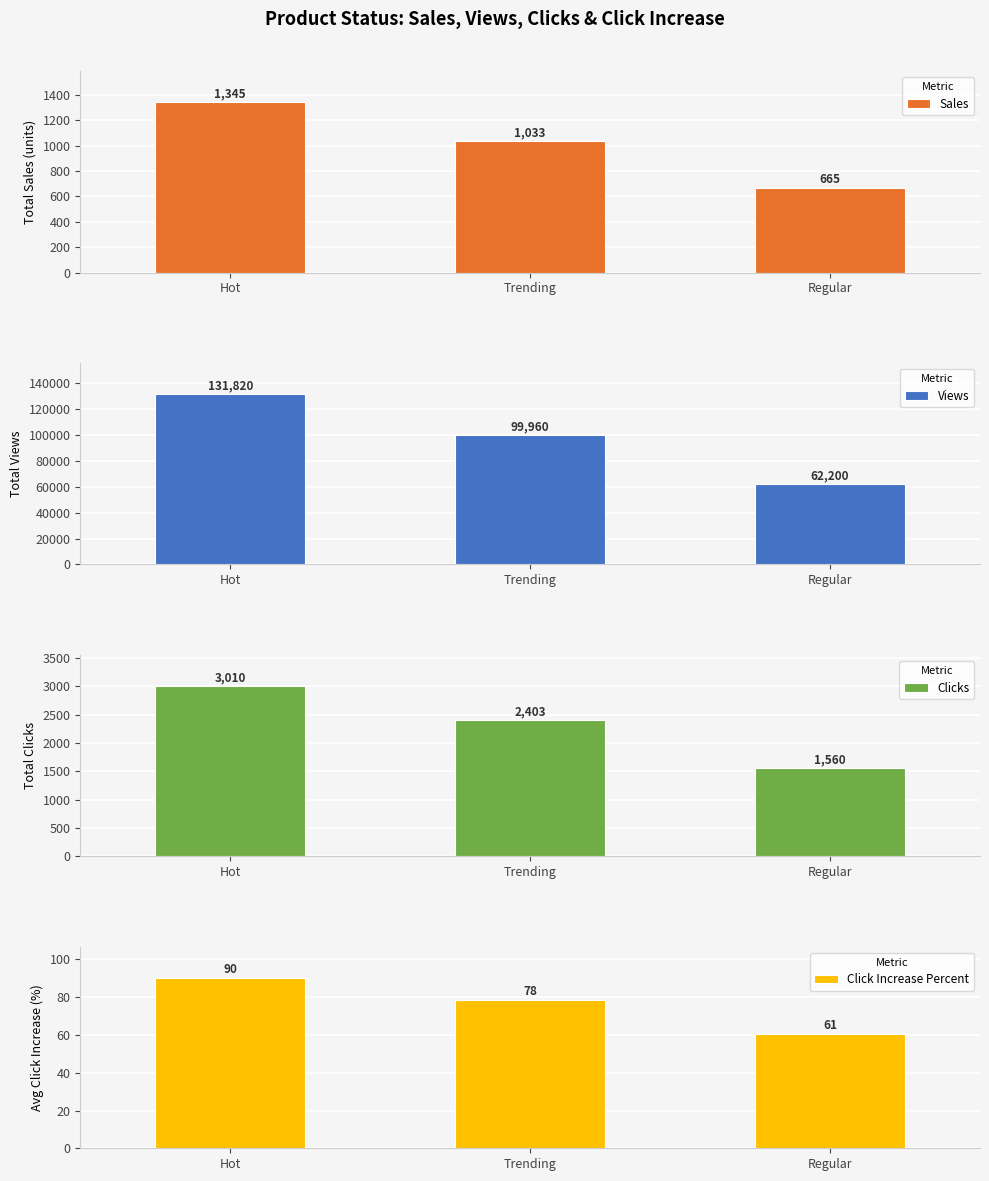

Reading left to right, transcribe all the data shown in this chart.

Sales: Hot=1345.0	Trending=1033.0	Regular=665.0
Views: Hot=131820.0	Trending=99960.0	Regular=62200.0
Clicks: Hot=3010.0	Trending=2403.0	Regular=1560.0
Click Increase Percent: Hot=90.4	Trending=78.5	Regular=60.8